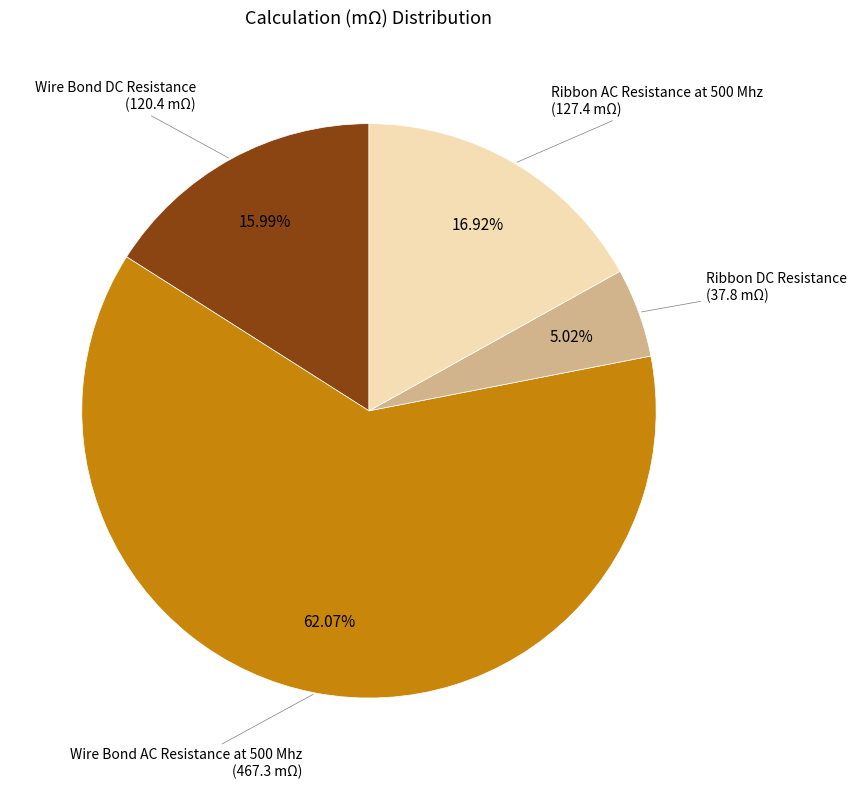

Is there a majority slice in this chart?

Yes